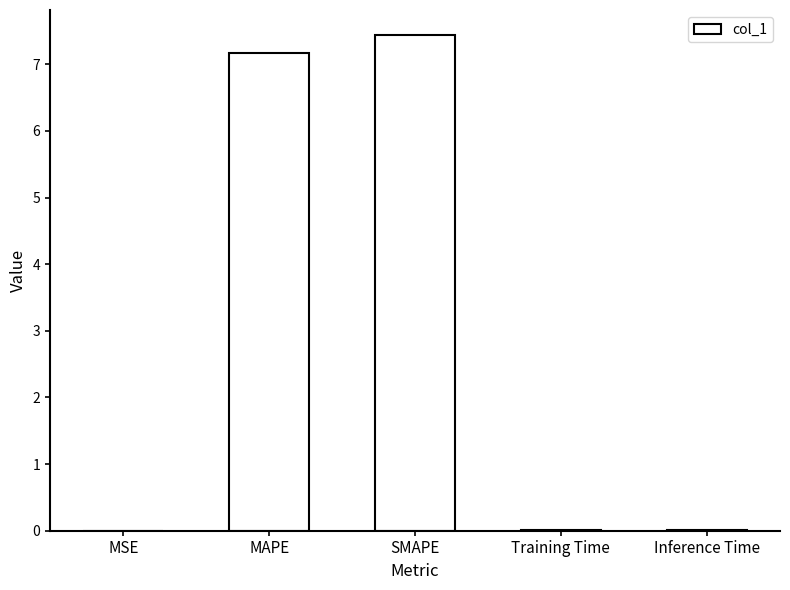

Which has a higher value, MAPE or Inference Time?

MAPE